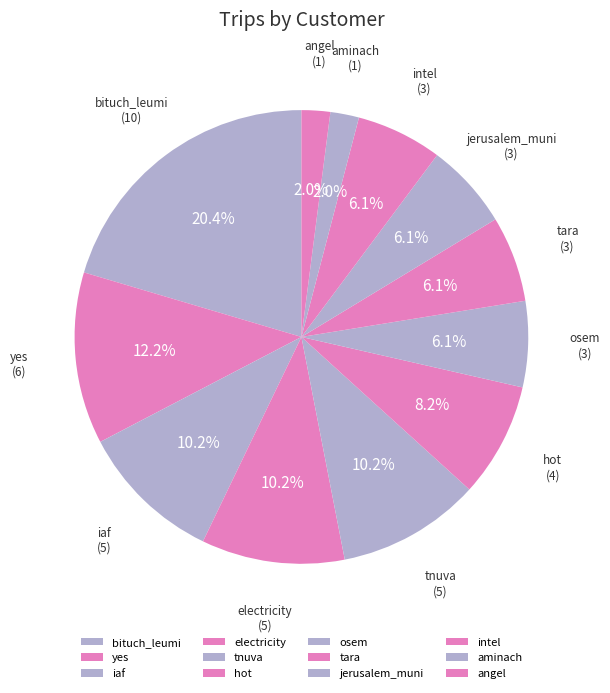

Does electricity account for over 50% of the chart?

No